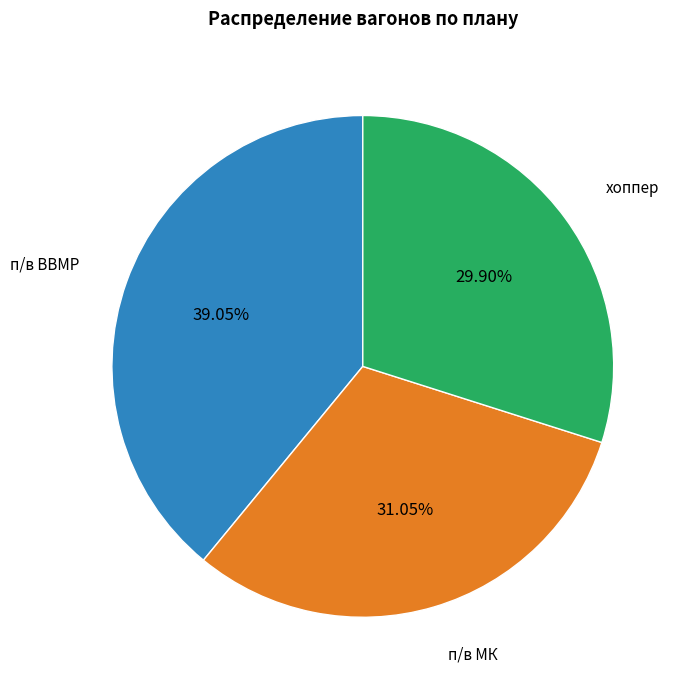

Is there any slice that represents more than half of the pie?

No